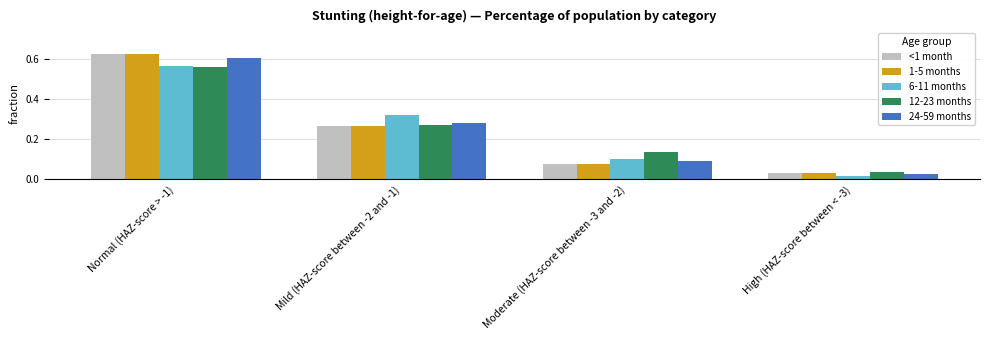

True or false: 1-5 months has a value of 0.6 at Normal (HAZ-score > -1).

True